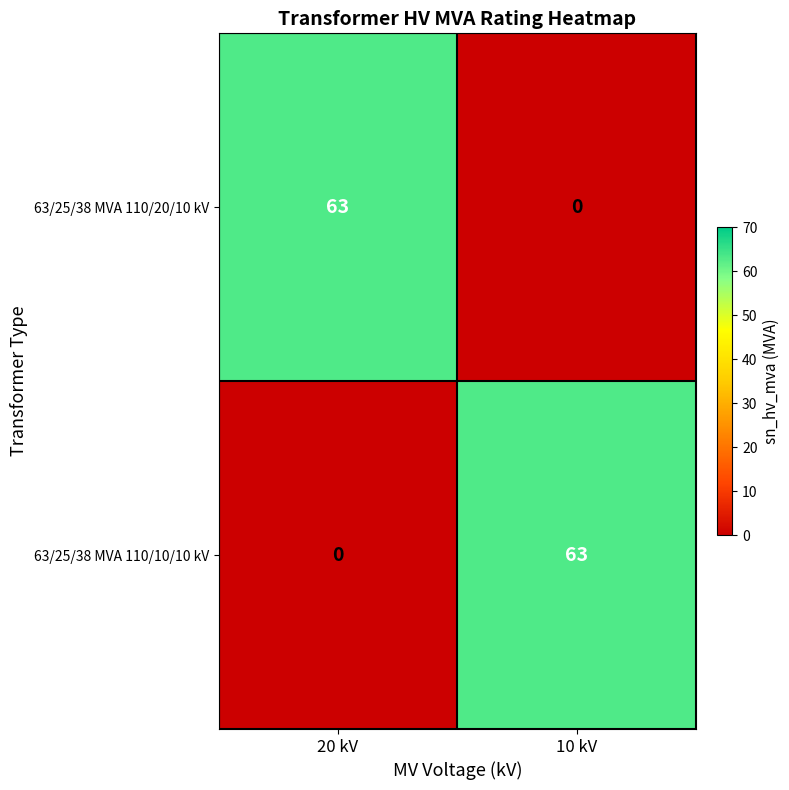

What is the difference between the maximum and minimum values in the 63/25/38 MVA 110/10/10 kV series?

63